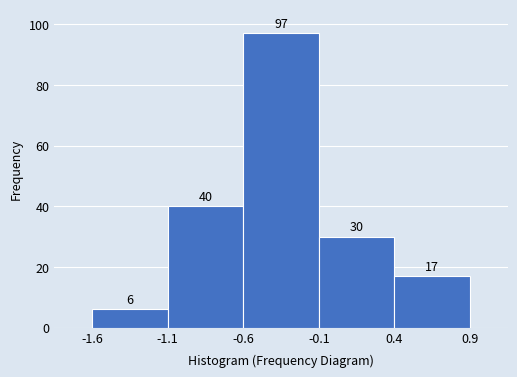

Reading left to right, list every bar in this chart as the range it spans on the x-axis followed by its height.

-1.6 to -1.1: 6
-1.1 to -0.6: 40
-0.6 to -0.1: 97
-0.1 to 0.4: 30
0.4 to 0.9: 17